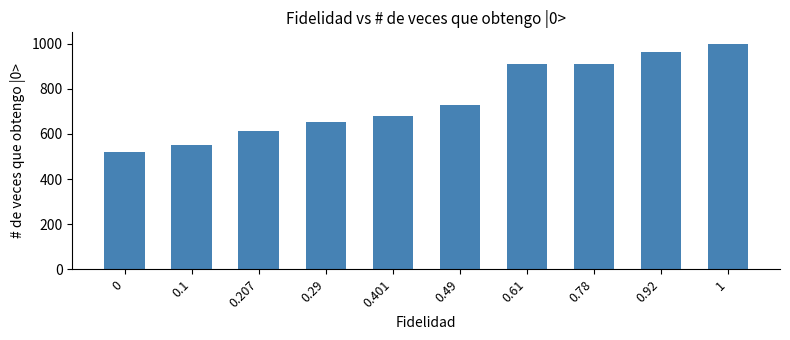

Is it true that the value at 0.1 is 840?

False